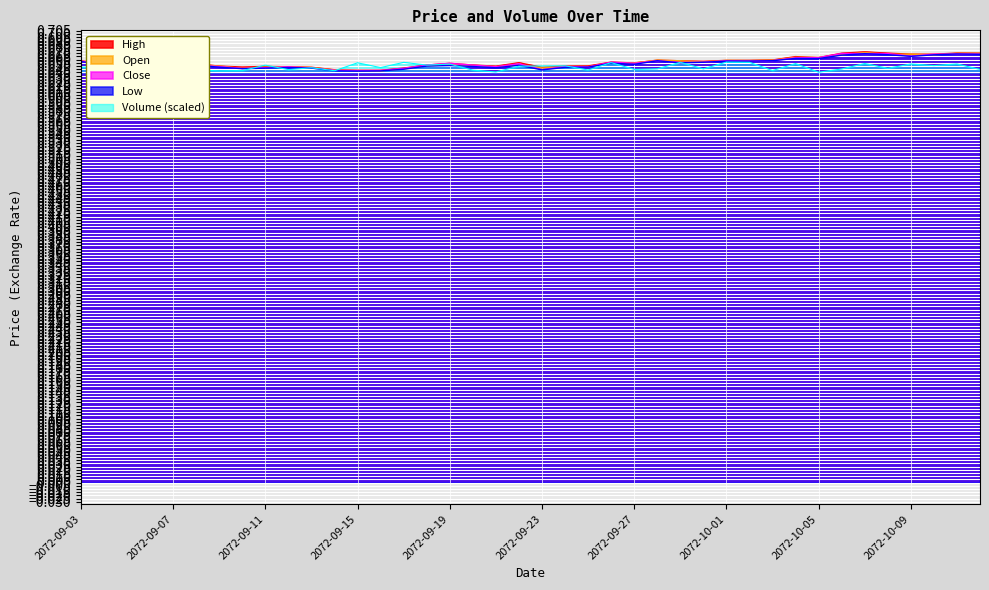

How many Low values are between 0 and 1?

40